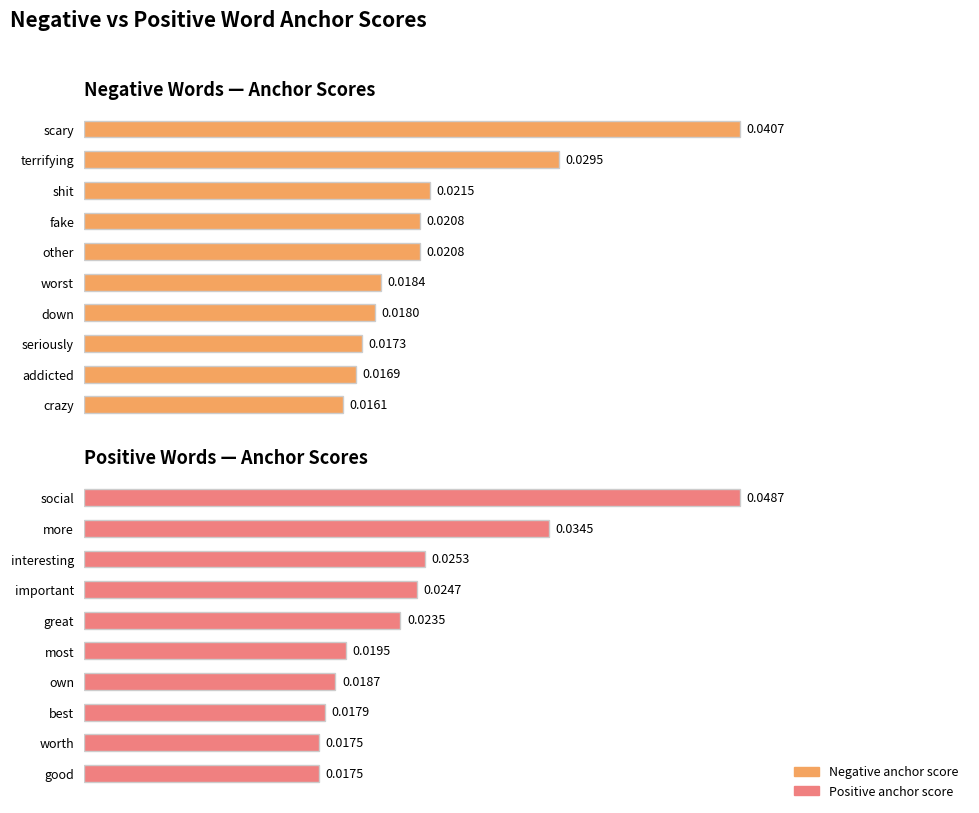

Count the number of categories in the chart.

10